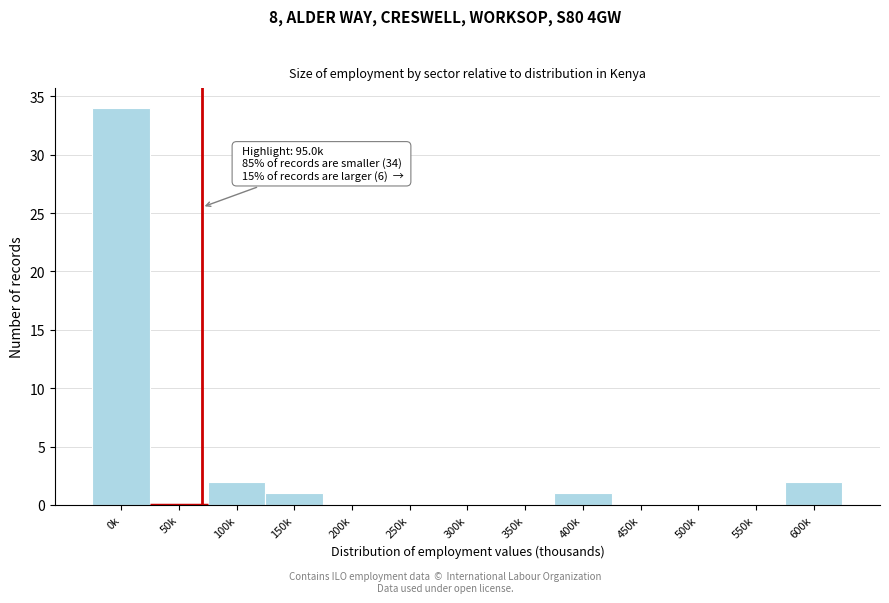

How many data points does each series have?

13